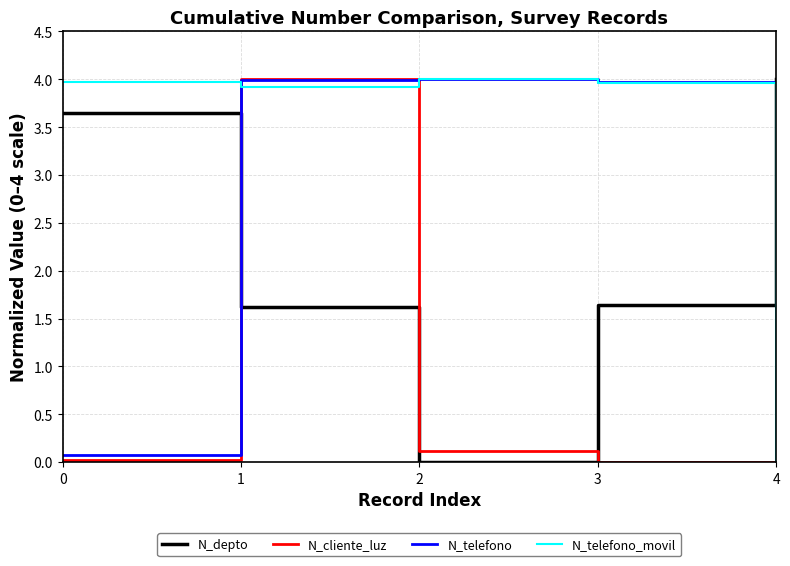

True or false: N_cliente_luz has more than 2 points higher than both neighbors.

False